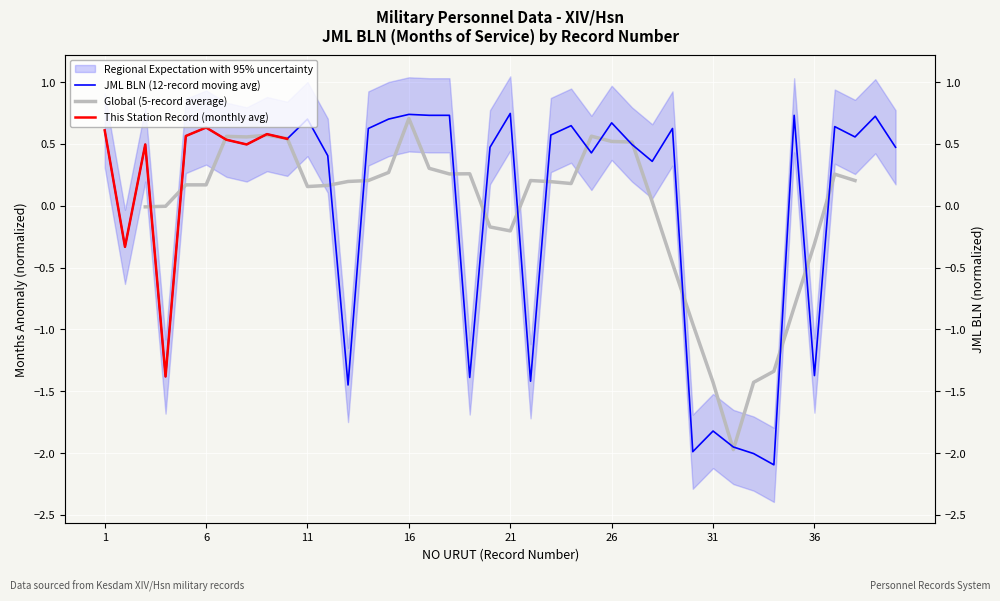

Reading right to left, list all the values displayed in this chart.

0.5	0.7	0.6	0.6	-1.4	0.7	-2.1	-2.0	-2.0	-1.8	-2.0	0.6	0.4	0.5	0.7	0.4	0.6	0.6	-1.4	0.7	0.5	-1.4	0.7	0.7	0.7	0.7	0.6	-1.4	0.4	0.7	0.5	0.6	0.5	0.5	0.6	0.6	-1.4	0.5	-0.3	0.6